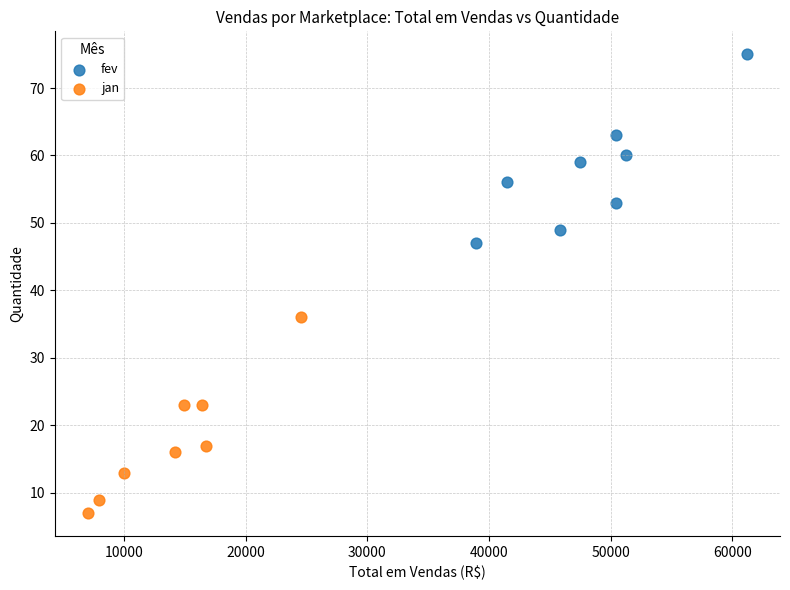

Which series contains the lowest Y value?

jan